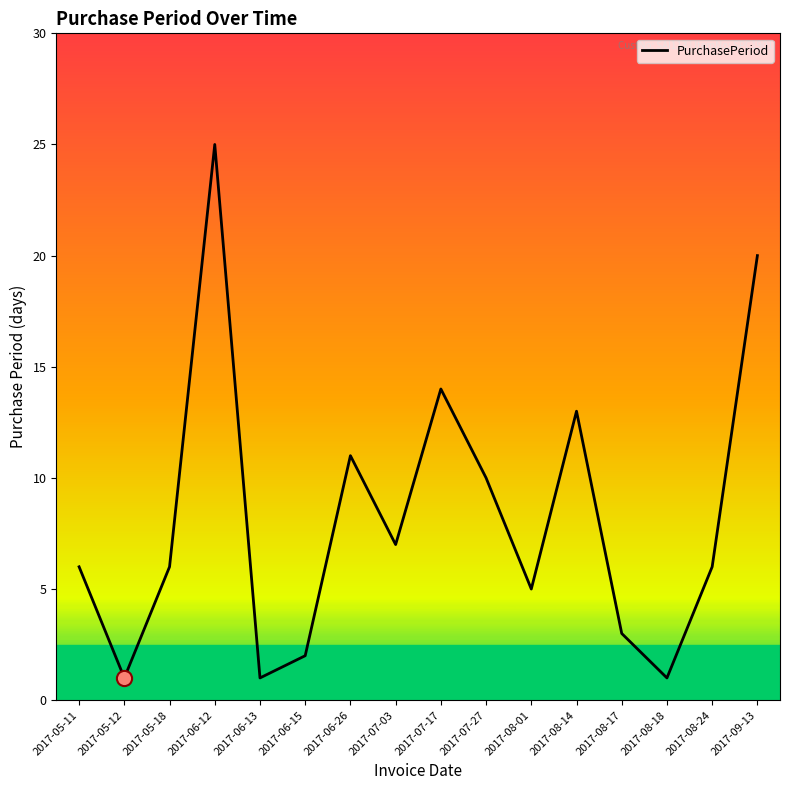

Between 2017-08-24 and 2017-06-12, which is larger?

2017-06-12